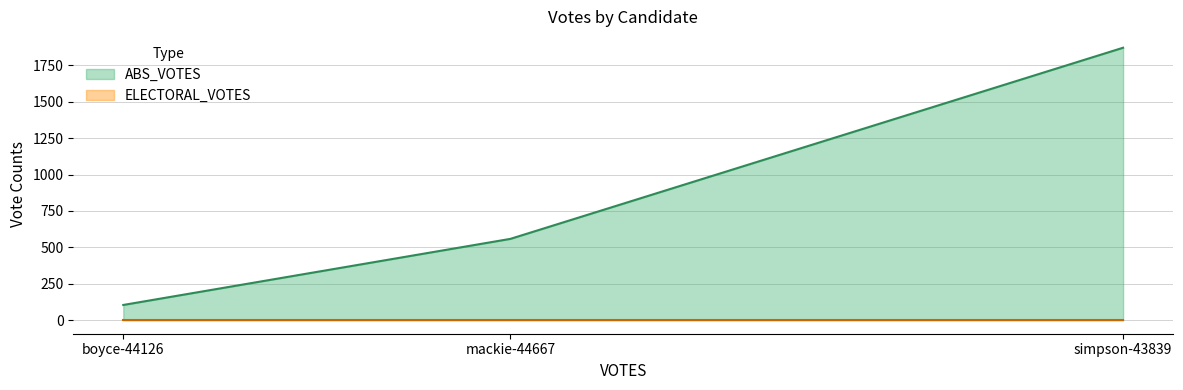

Is it true that the value at simpson-43839 is 1871?

True